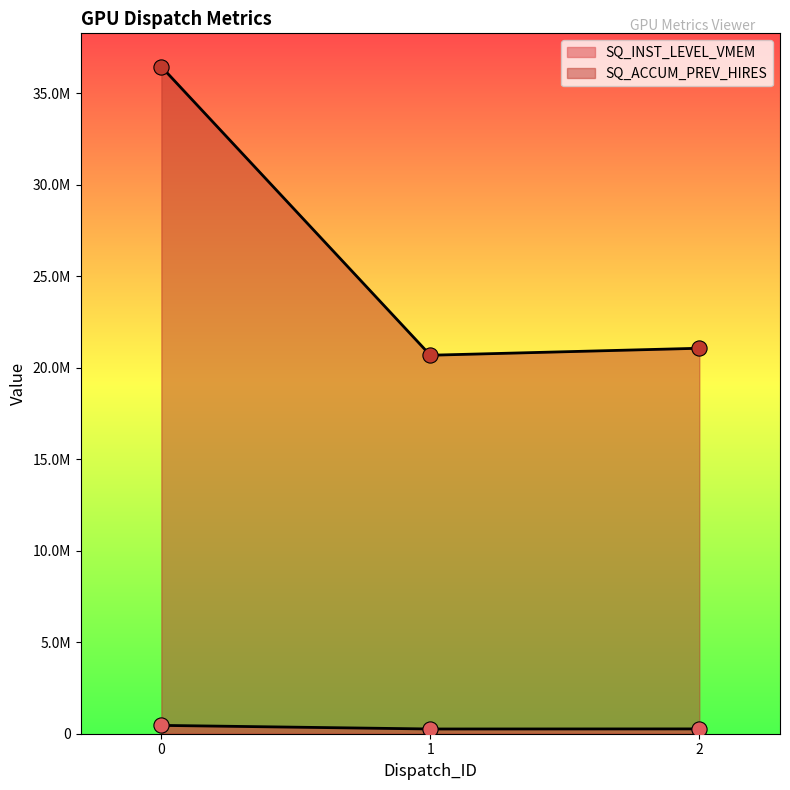

Which series reaches the maximum Y coordinate?

SQ_ACCUM_PREV_HIRES